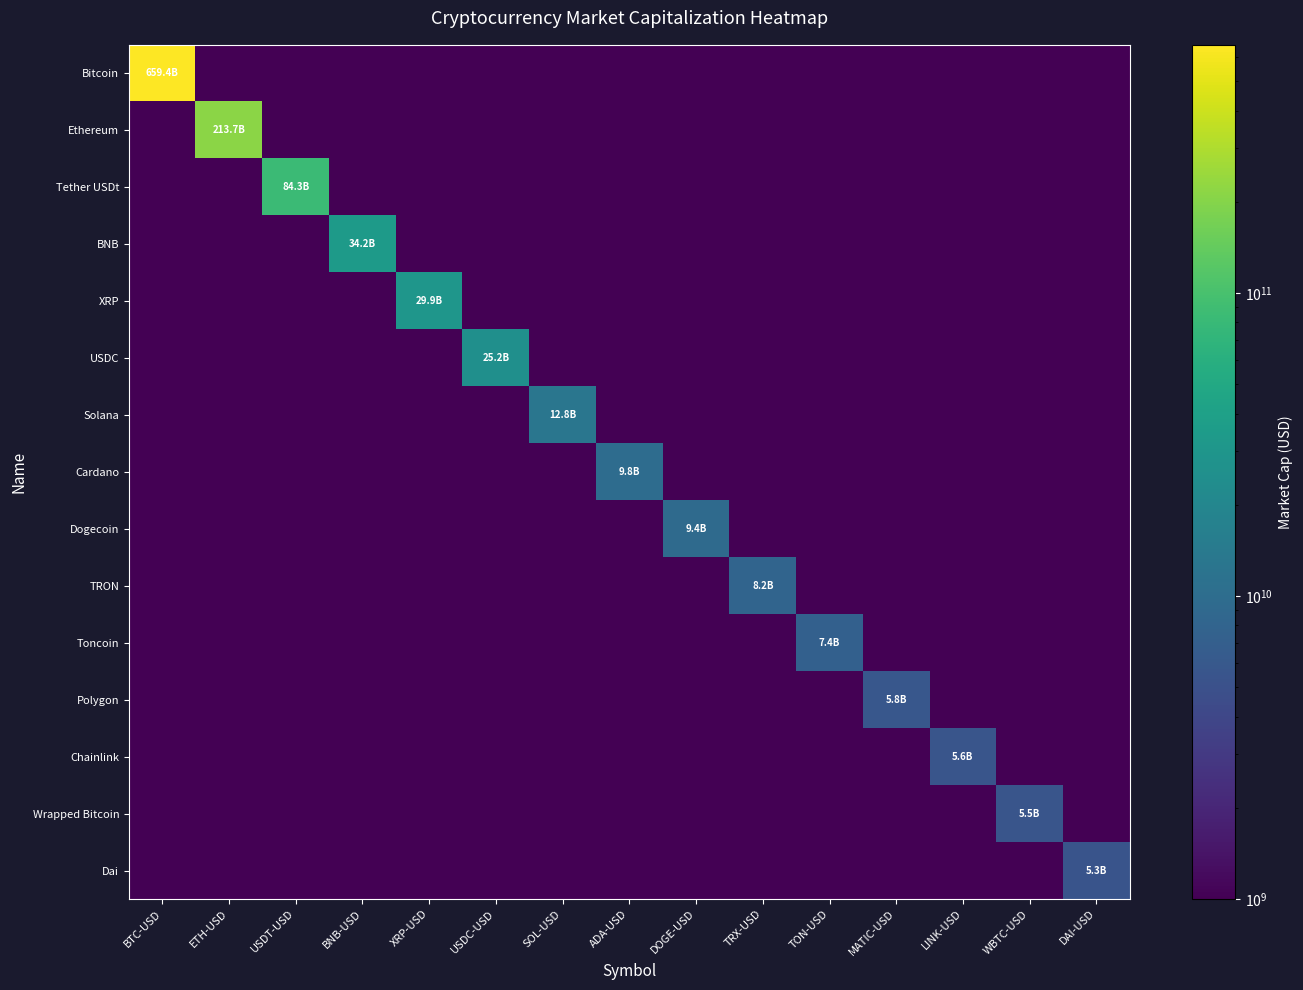

At TRX-USD, list the series in order from largest to smallest.

TRON, Bitcoin, Ethereum, Tether USDt, BNB, XRP, USDC, Solana, Cardano, Dogecoin, Toncoin, Polygon, Chainlink, Wrapped Bitcoin, Dai